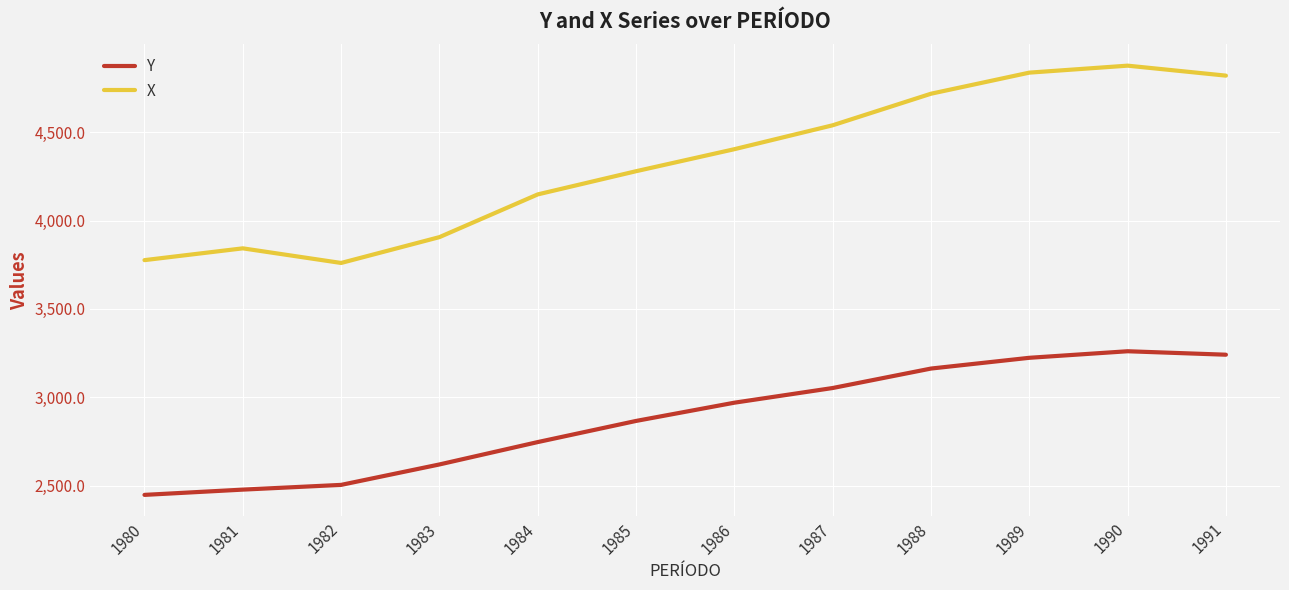

Is it true that Y equals 2503.7 at 1982?

True